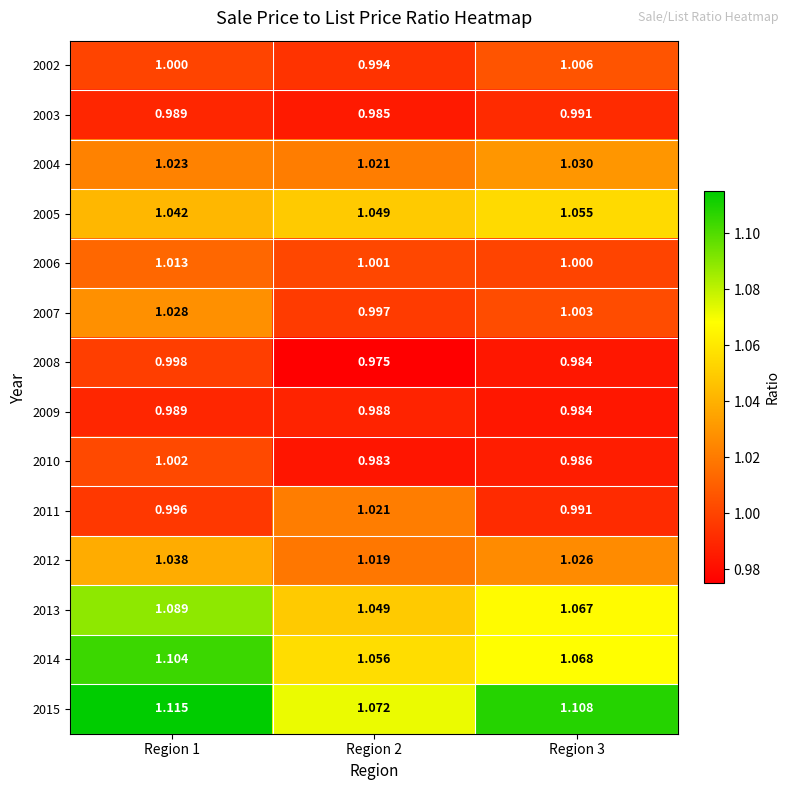

Is the value of 2006 at Region 3 greater than the value of 2003 at Region 2?

Yes